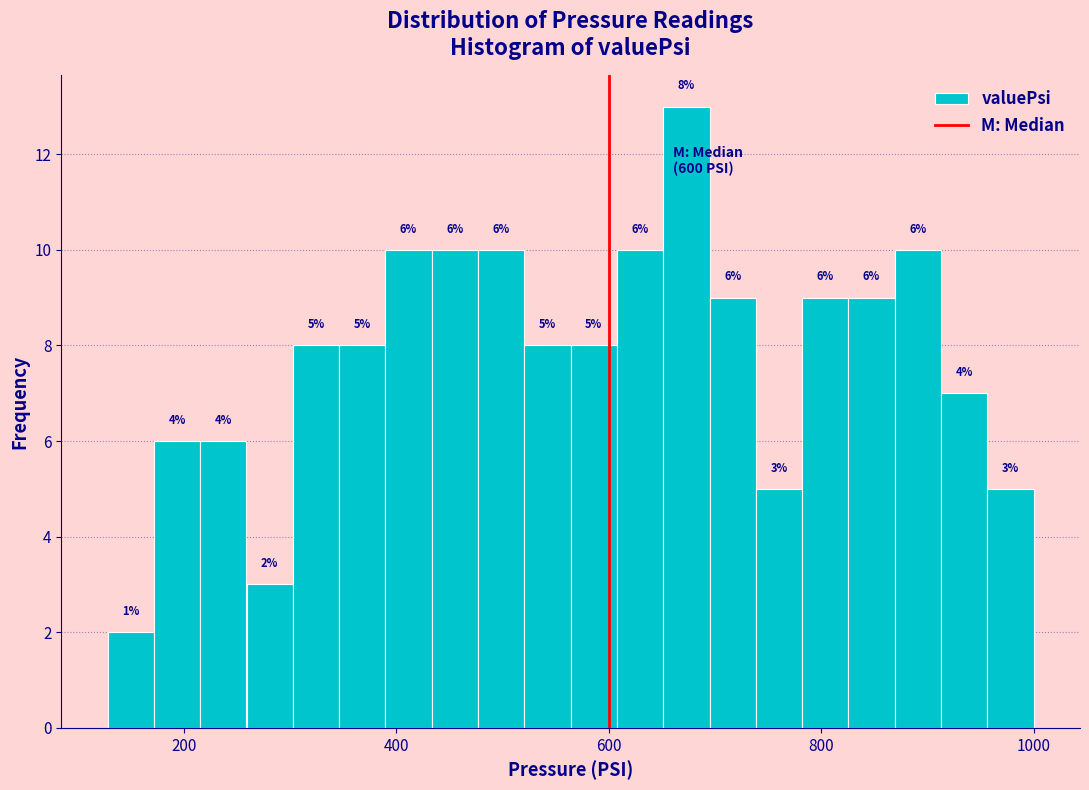

Read against the x-axis, roughly where is the centre of the tallest bar?

680